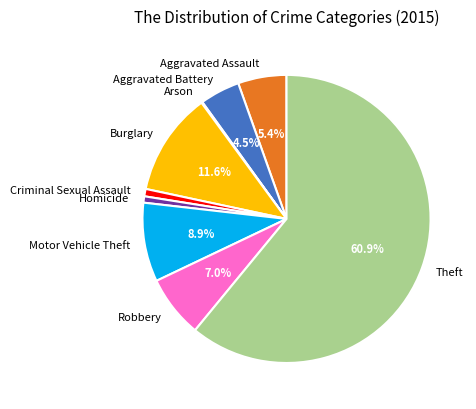

To the nearest percent, what is the difference between the Motor Vehicle Theft and Criminal Sexual Assault slice percentages?

8%